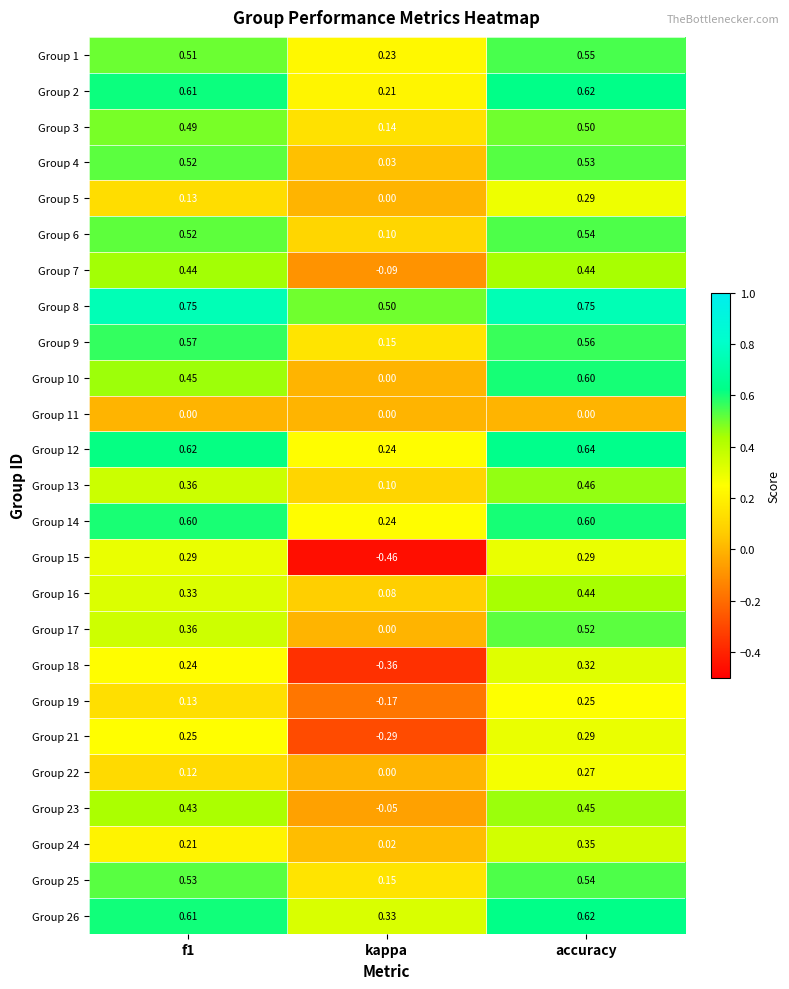

At which category is the sum across all series the highest?

accuracy